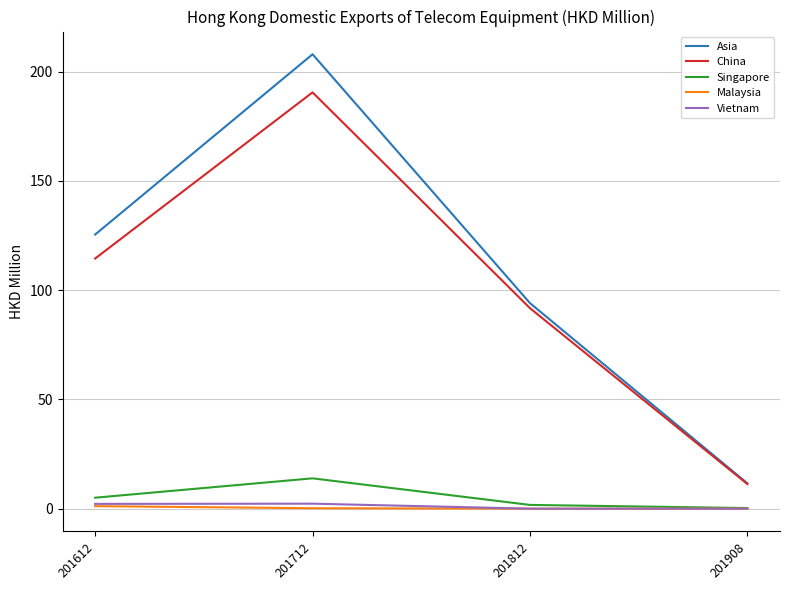

True or false: China and Vietnam intersect in this chart.

False